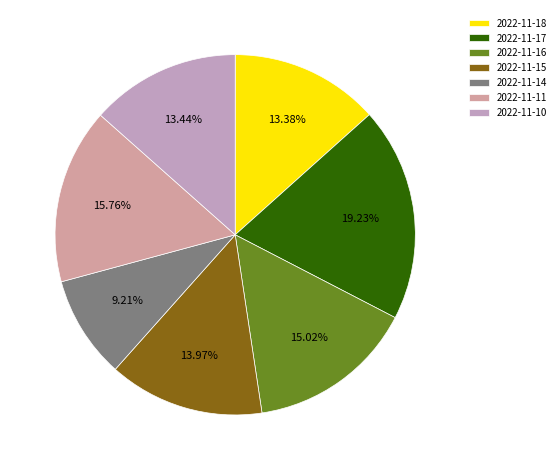

Is it true that 2022-11-10 is 13% of the pie?

True